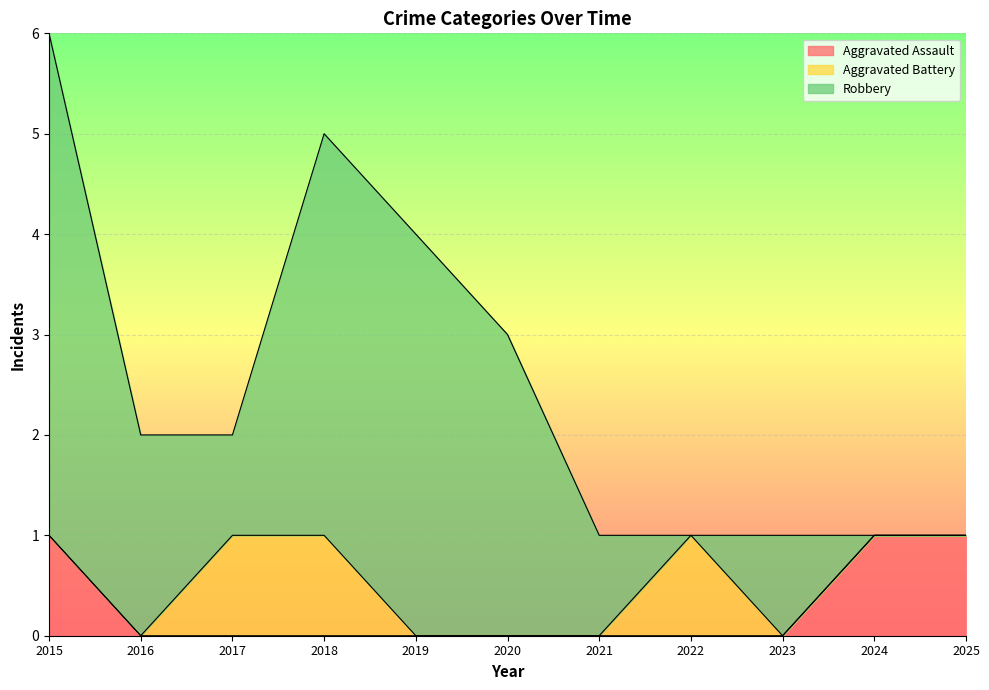

Which series has the largest range (max minus min)?

Robbery